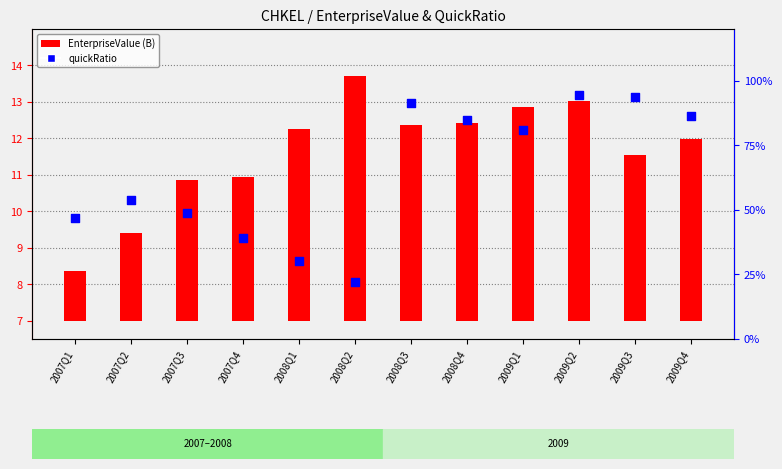

At how many categories does at least one series exceed 1?

12